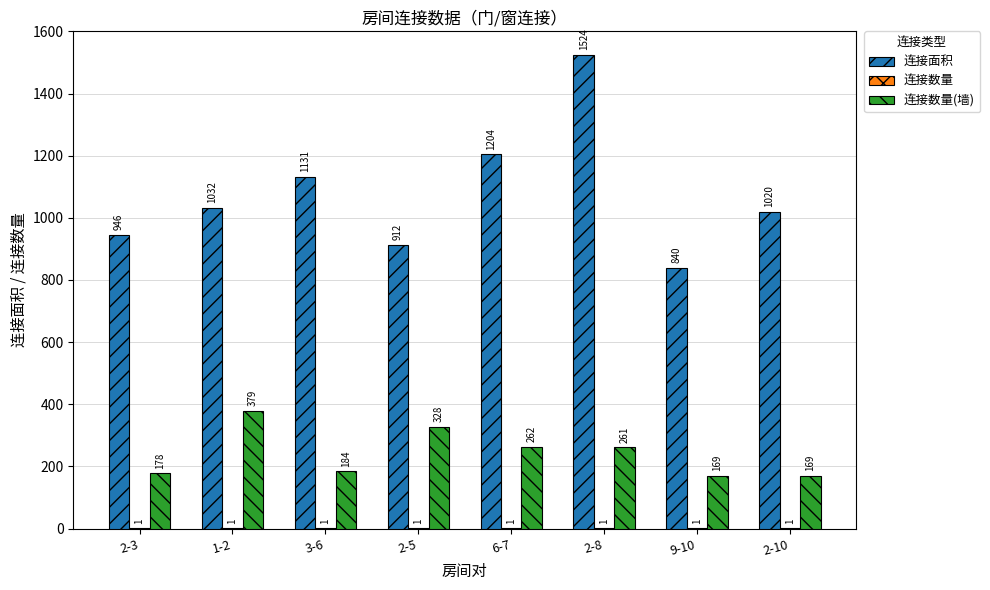

Between 6-7 and 9-10, which series saw the biggest shift?

连接面积